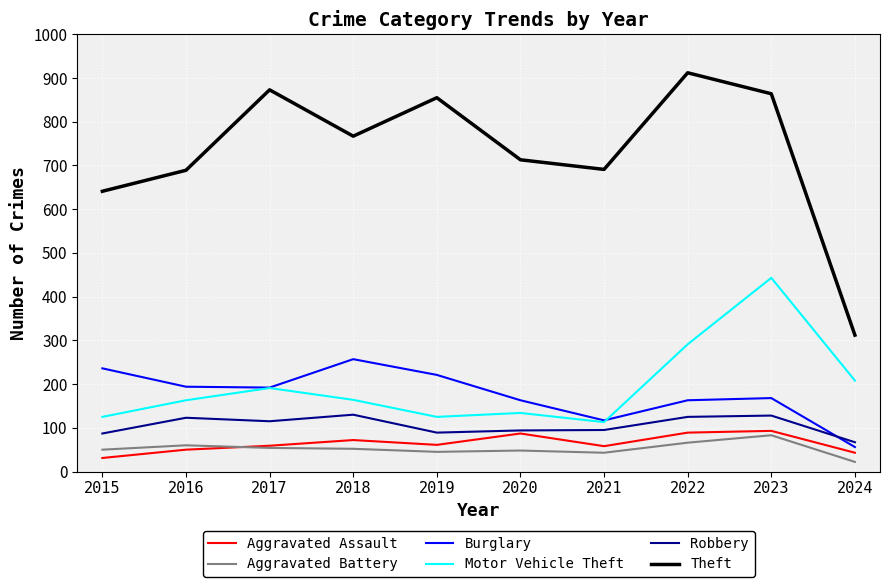

True or false: Aggravated Battery and Motor Vehicle Theft cross at least once.

False